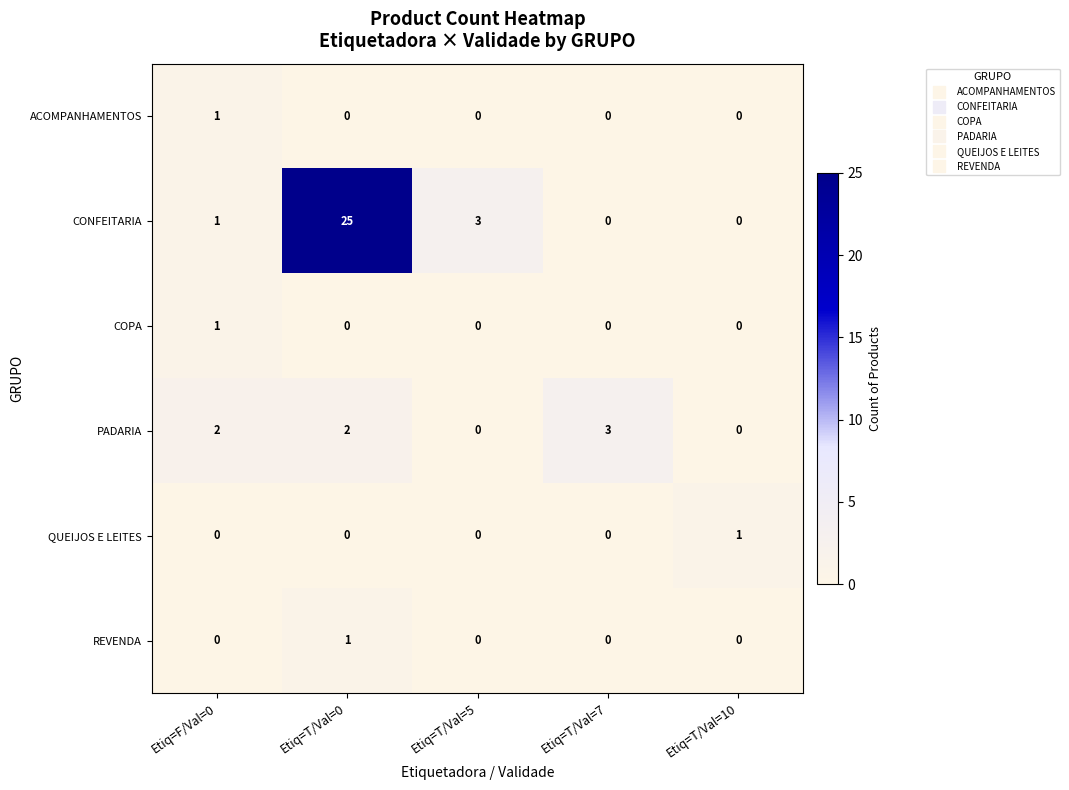

How many data points in PADARIA are less than 2?

2